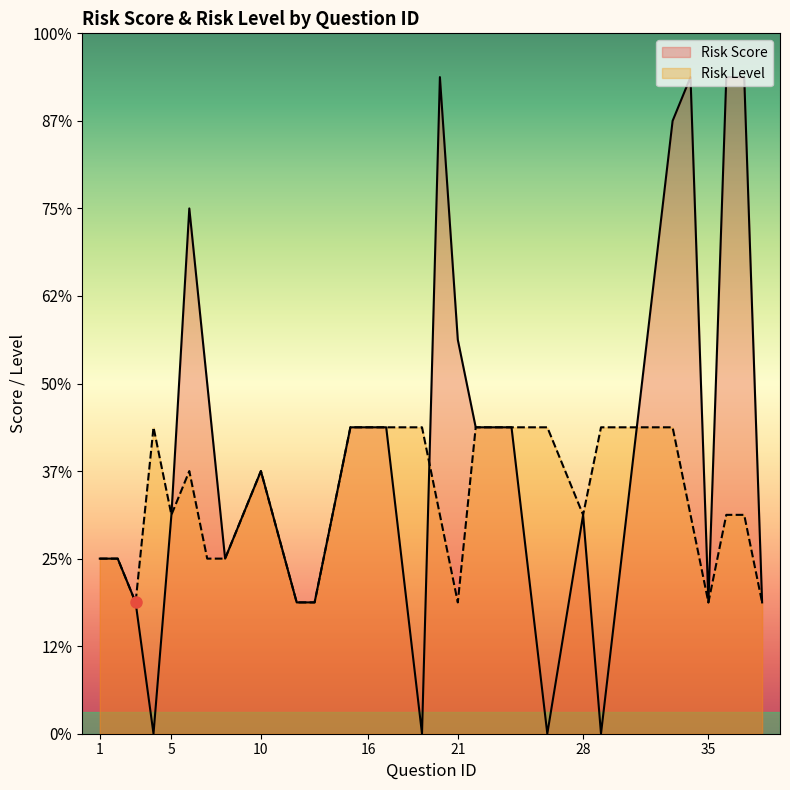

The Risk Level series shows 5 at 21. True or false?

False